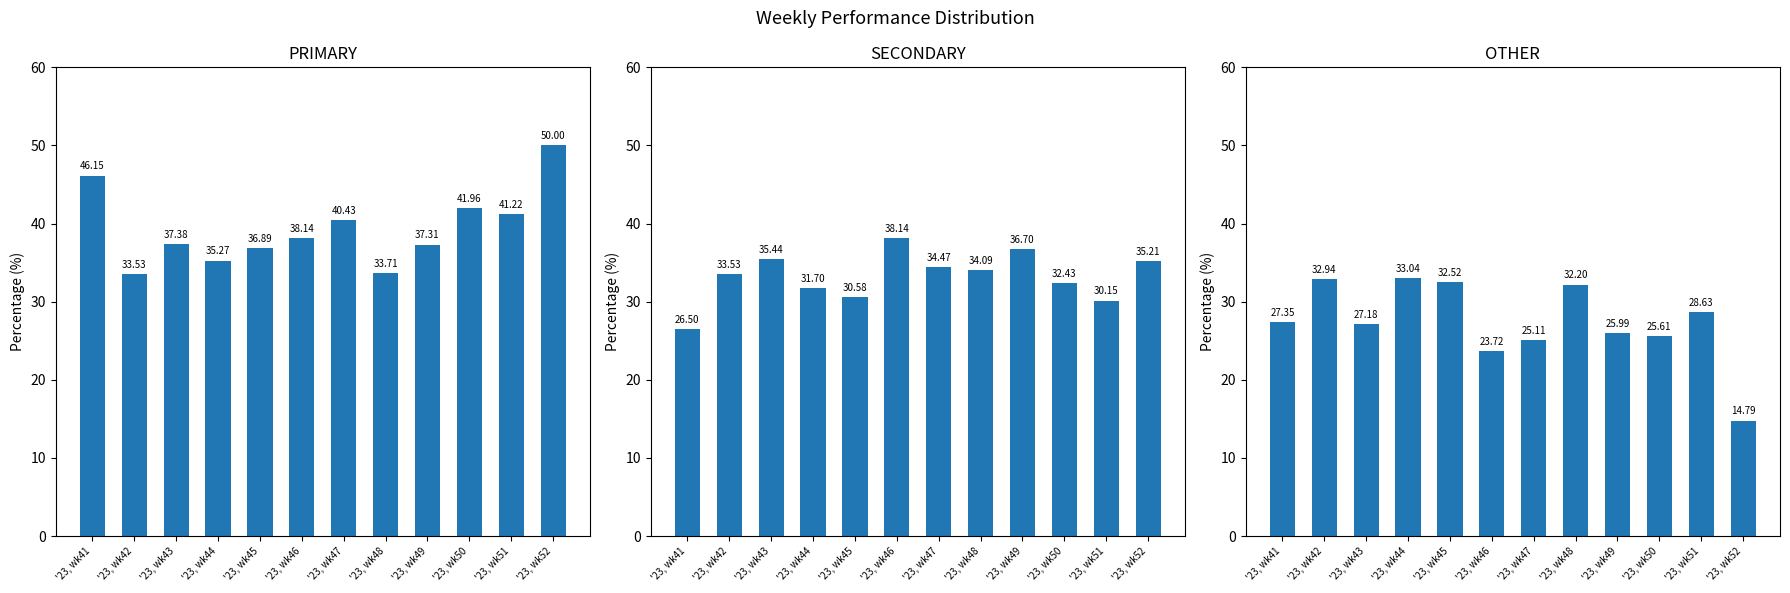

What is the maximum value for PRIMARY?

50.0